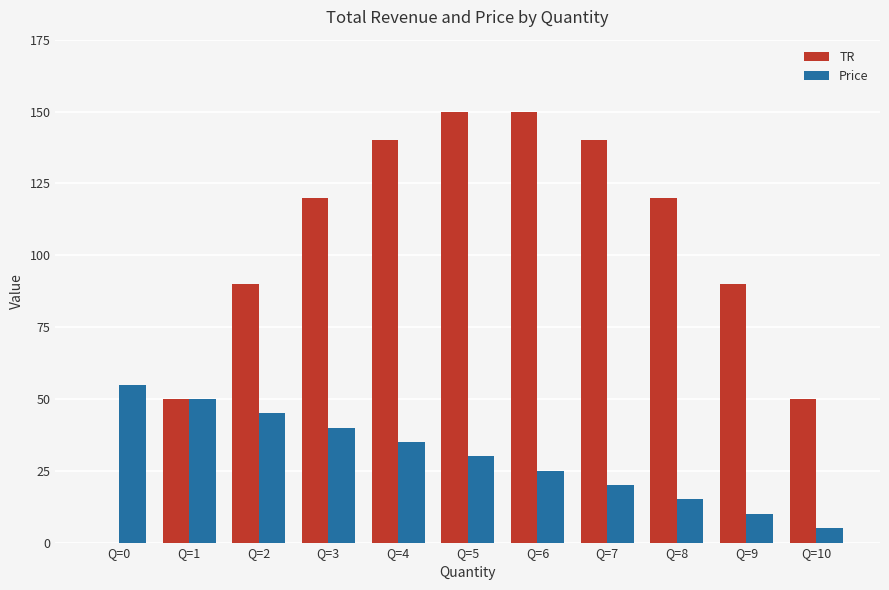

How many distinct data groups are displayed?

2